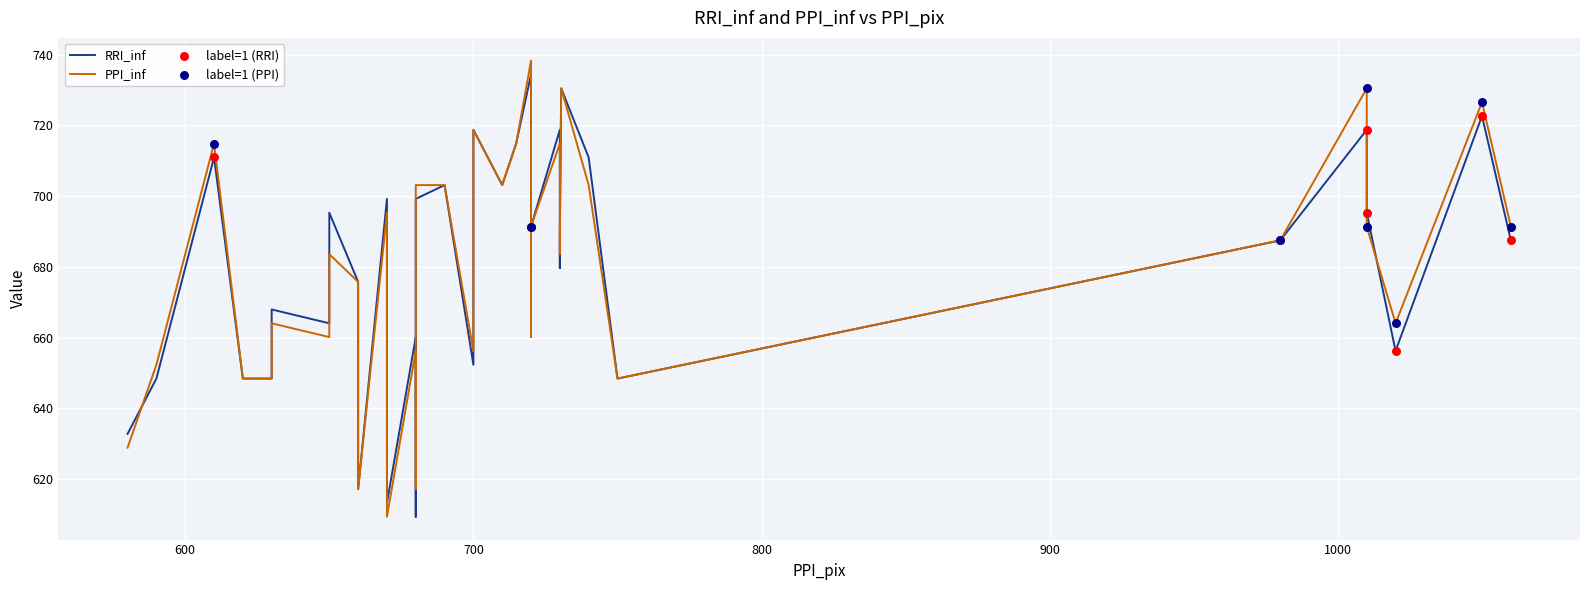

Is the value of PPI_inf at 21 greater than the value of RRI_inf at 16?

No